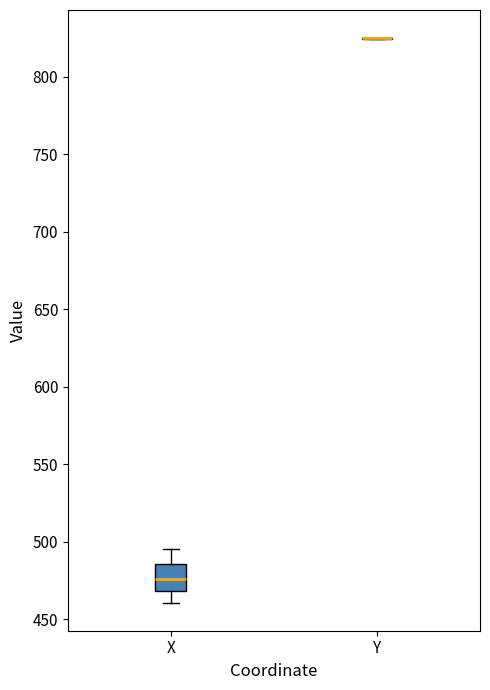

Reading left to right, transcribe this box plot: for each box, give where its median line is, the range the box spans, and where its two whiskers end, as read against the y-axis. The values are not printed on the chart, so give them approximately, as read against the axis.

X: median 475, box 470 to 485, whiskers 460 to 495
Y: box collapsed to a line at 825, whiskers 825 to 825